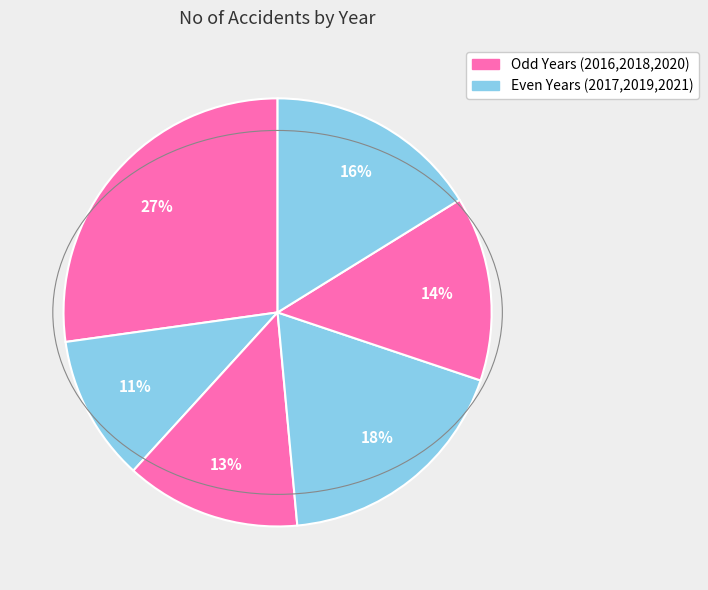

What is the smallest slice in the pie chart?

2017